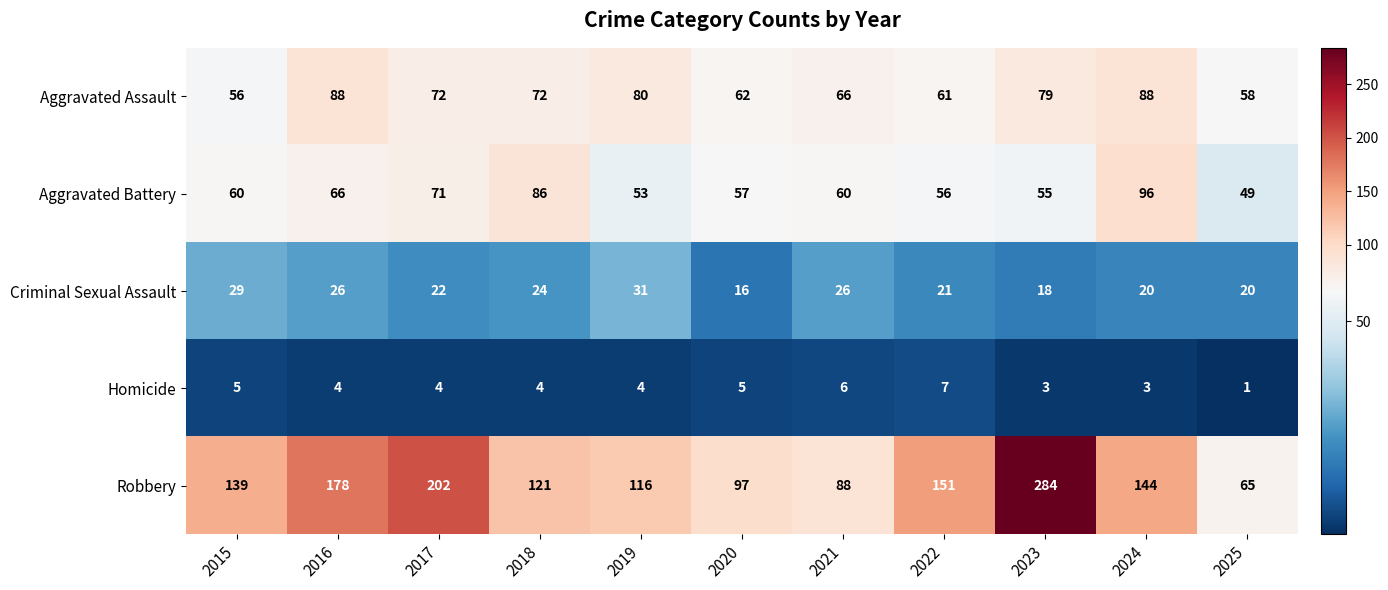

Where does the Homicide series first go above 4?

2015